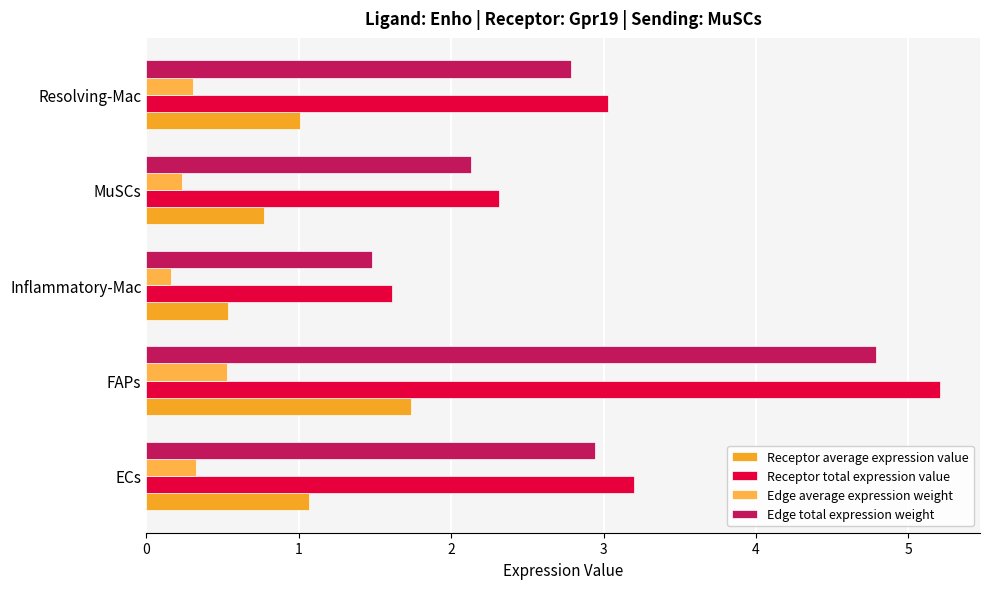

At which category is the sum across all series the highest?

FAPs